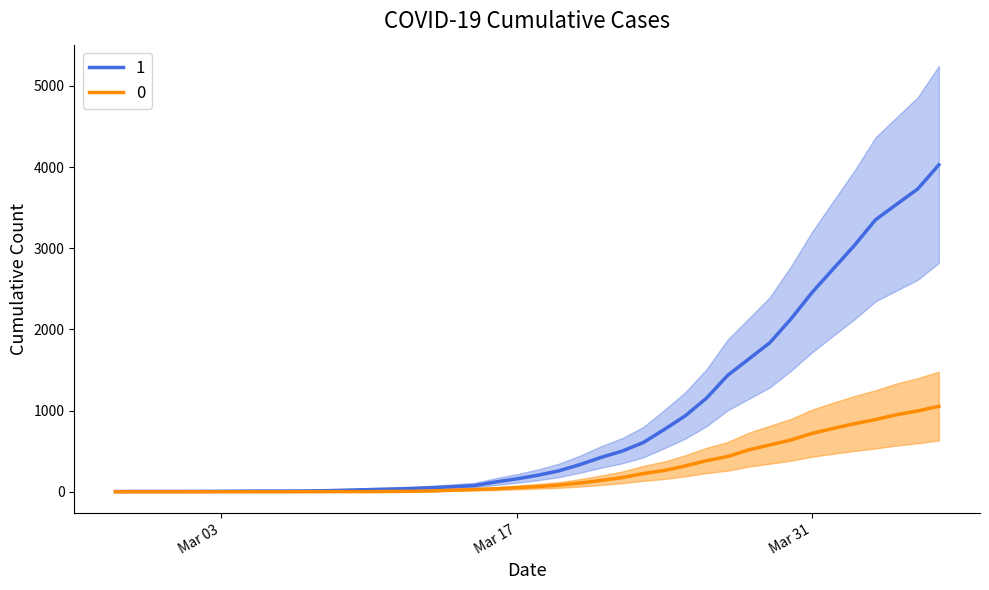

Is this an area chart (filled region under the line)?

No